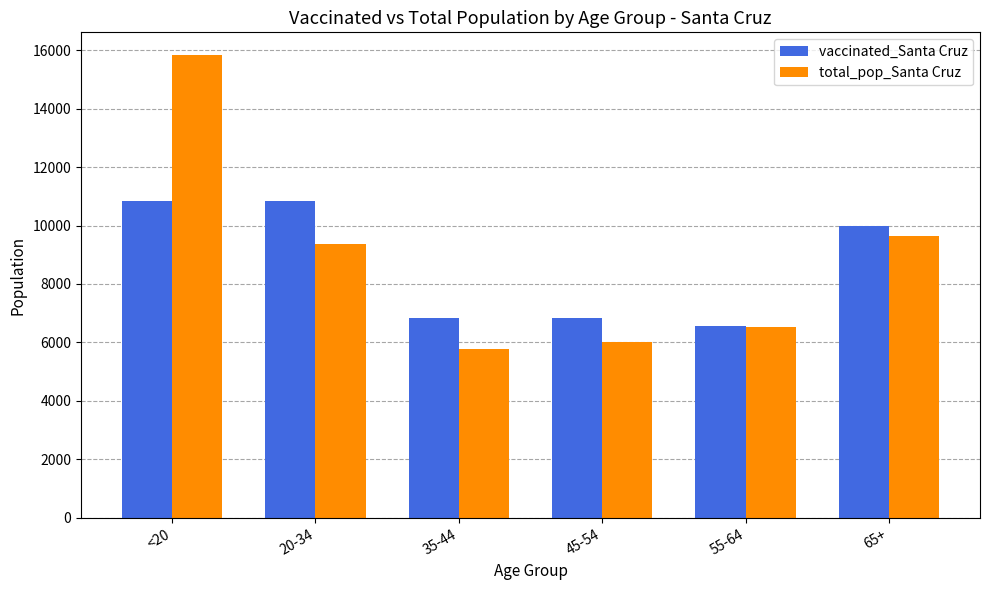

At which label does total_pop_Santa Cruz reach its peak?

<20